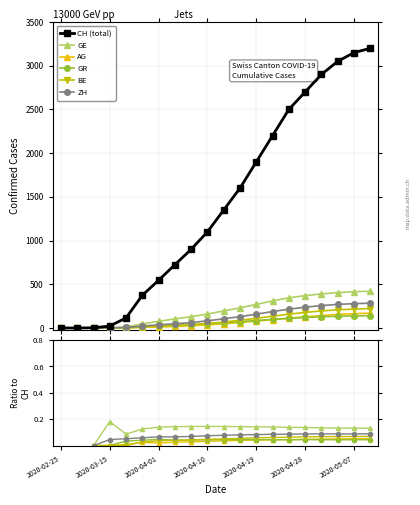

Which series changed the most between 2020-04-10 and 2020-04-28?

CH (total)